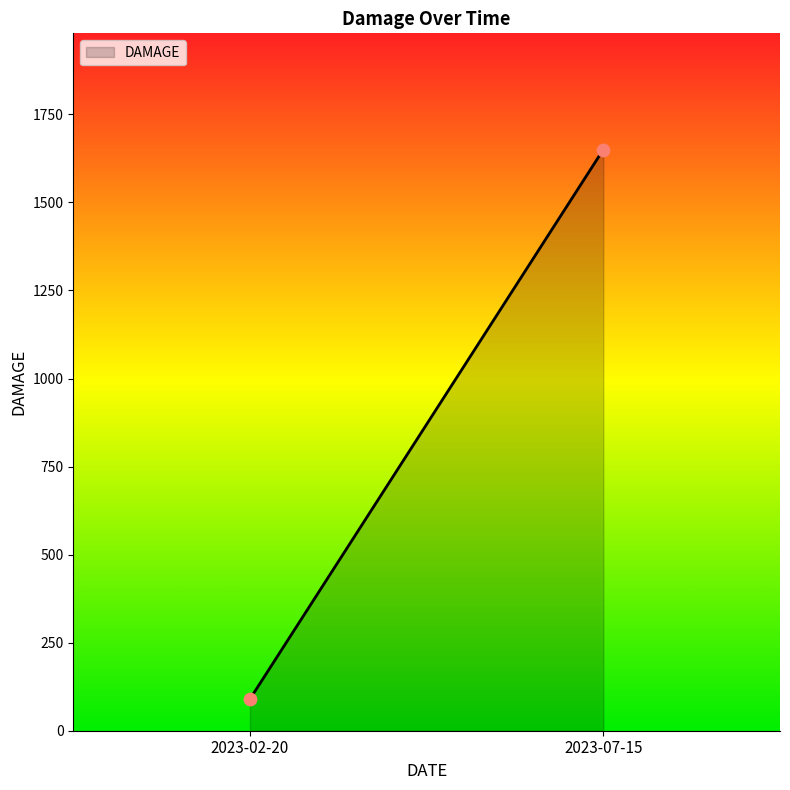

What is the average Y value?

870